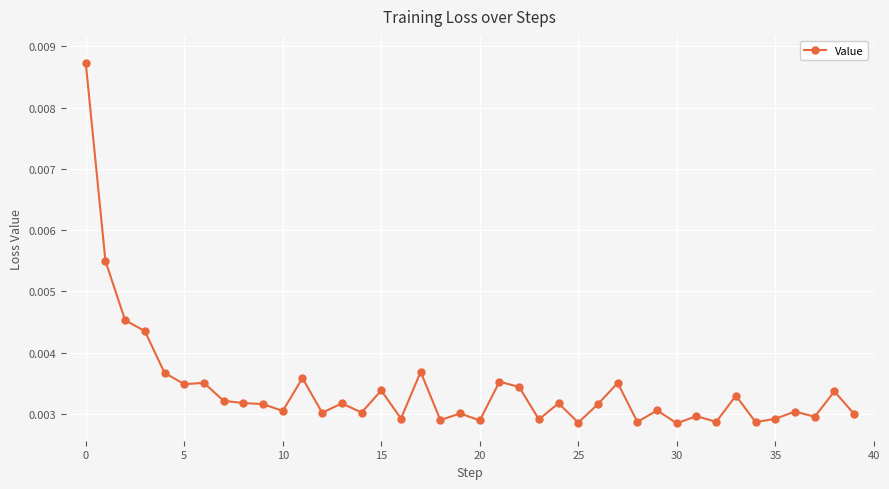

True or false: there are more than 2 points higher than both neighbors.

True